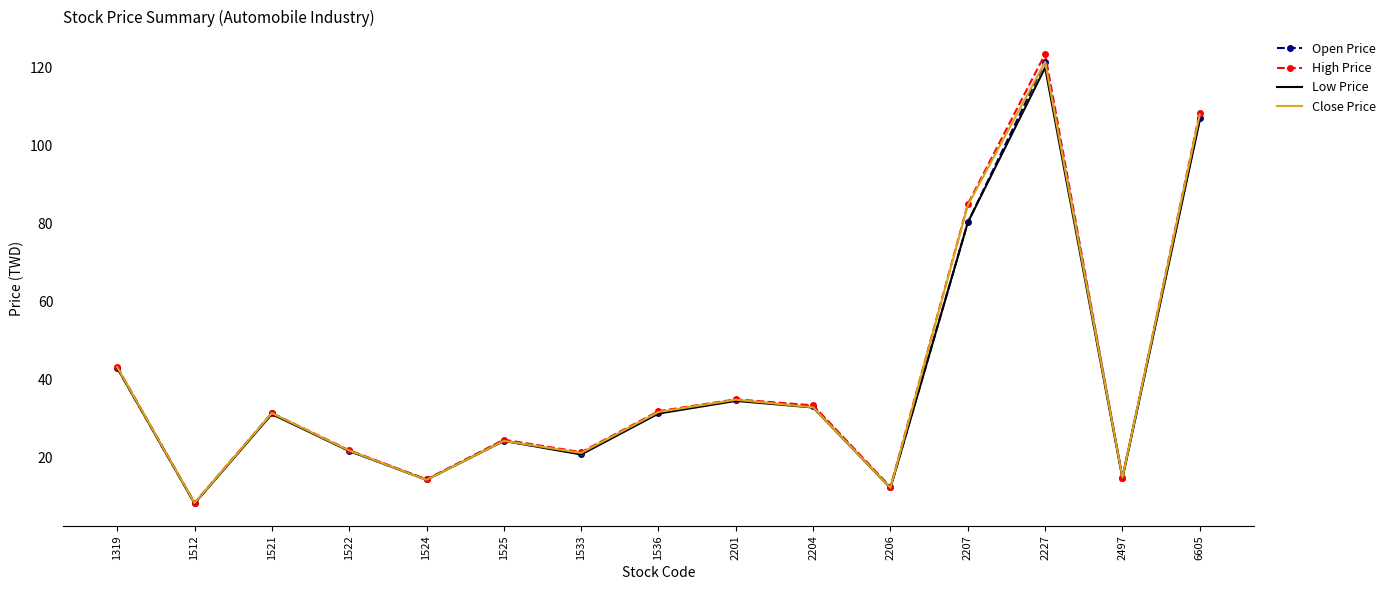

Which category has the highest value in the Close Price series?

2227